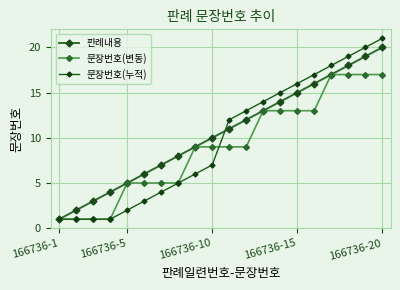

How many data points in 문장번호(누적) are less than 12?

10